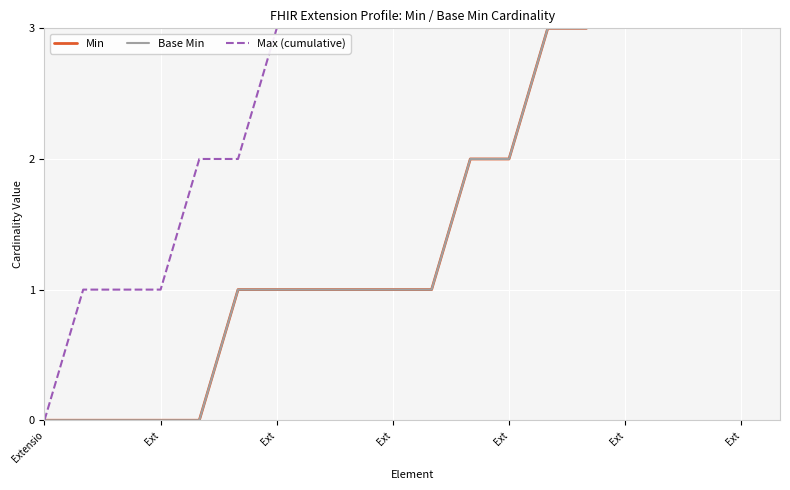

True or false: Max (cumulative) has a value of 1 at Ext.

False